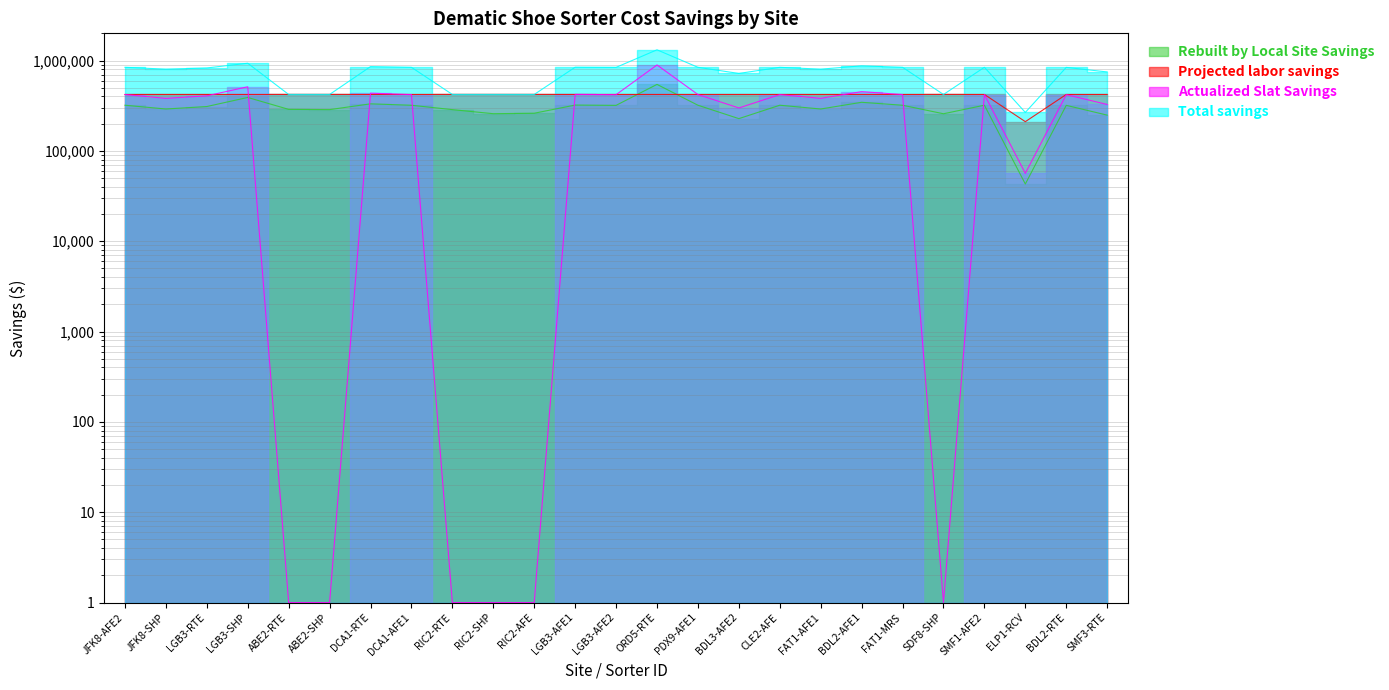

Does the chart have visible grid lines?

Yes